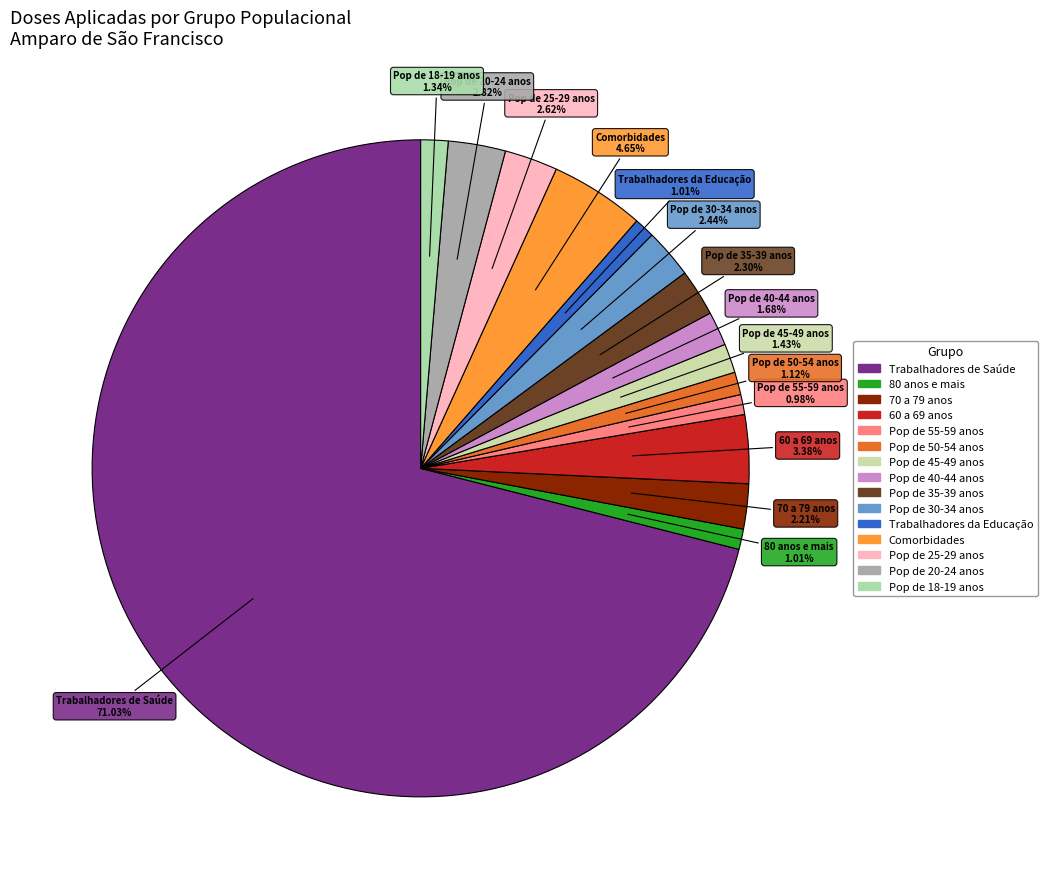

How many slices are in this pie chart?

15